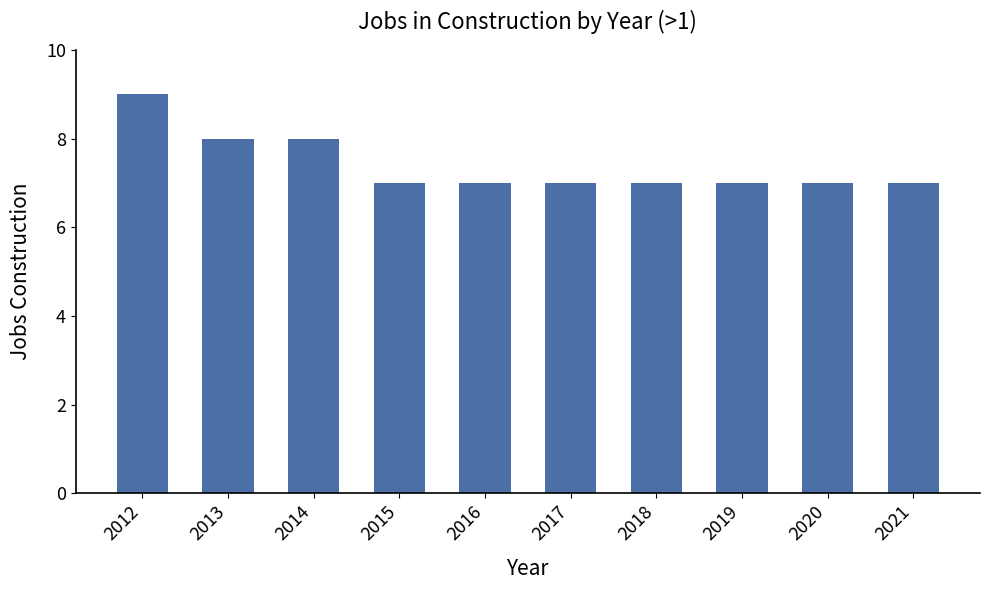

Count the number of categories in the chart.

10